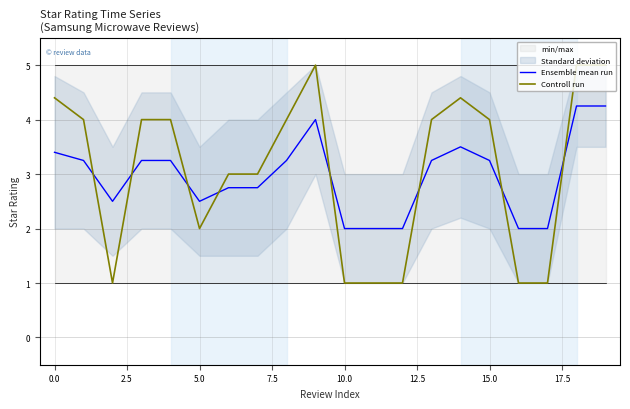

How many intersections are there between Ensemble mean run and Controll run?

8